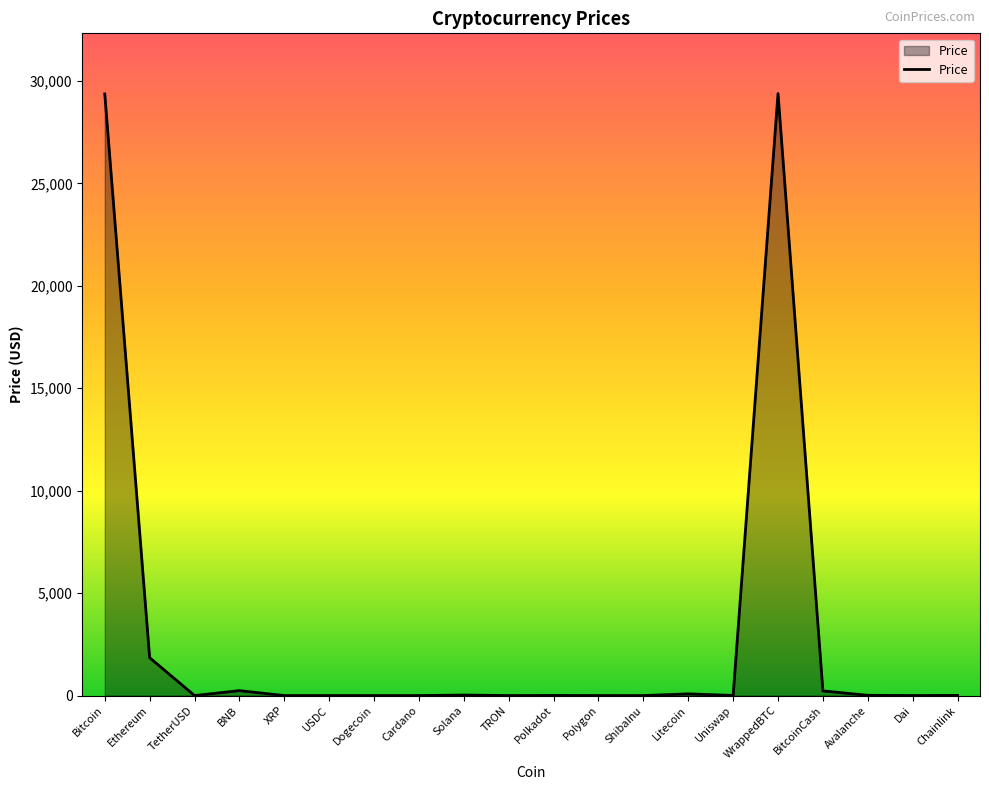

At which label is the value closest to 14690?

Ethereum